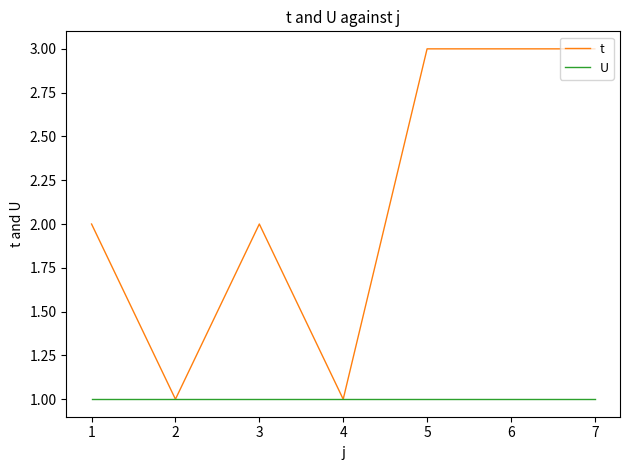

True or false: t has a value of 2 at 1.

True